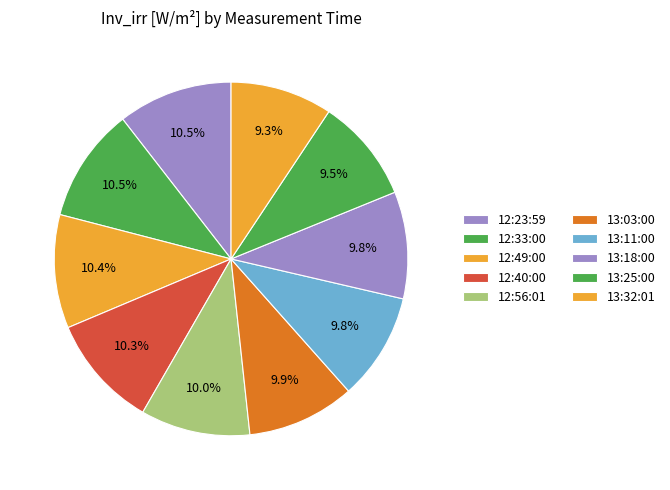

True or false: 13:11:00 accounts for 10% of the total.

True